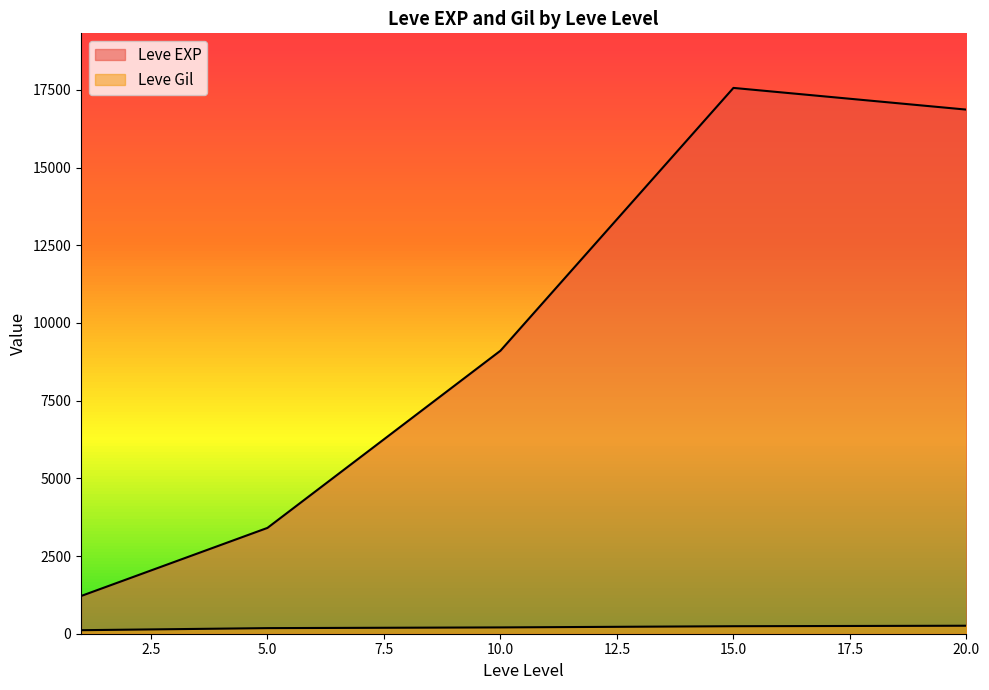

Which series has the widest spread of values?

Leve EXP